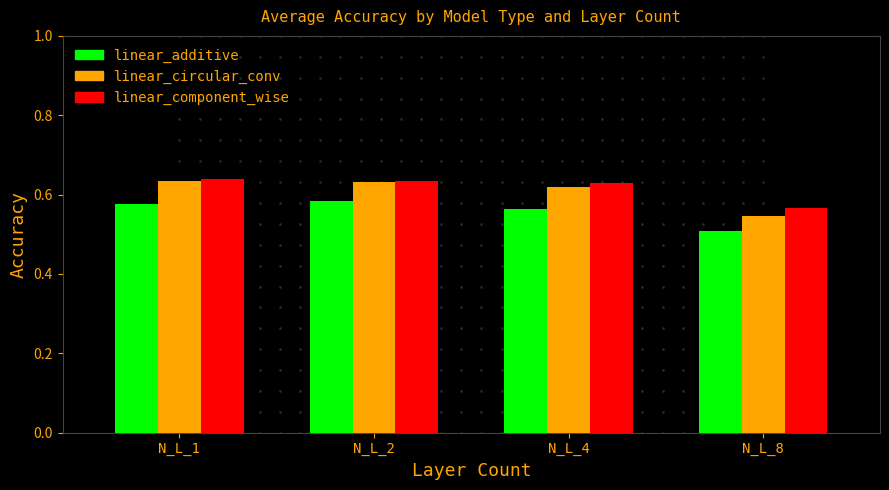

How many categories are shown in the chart?

4